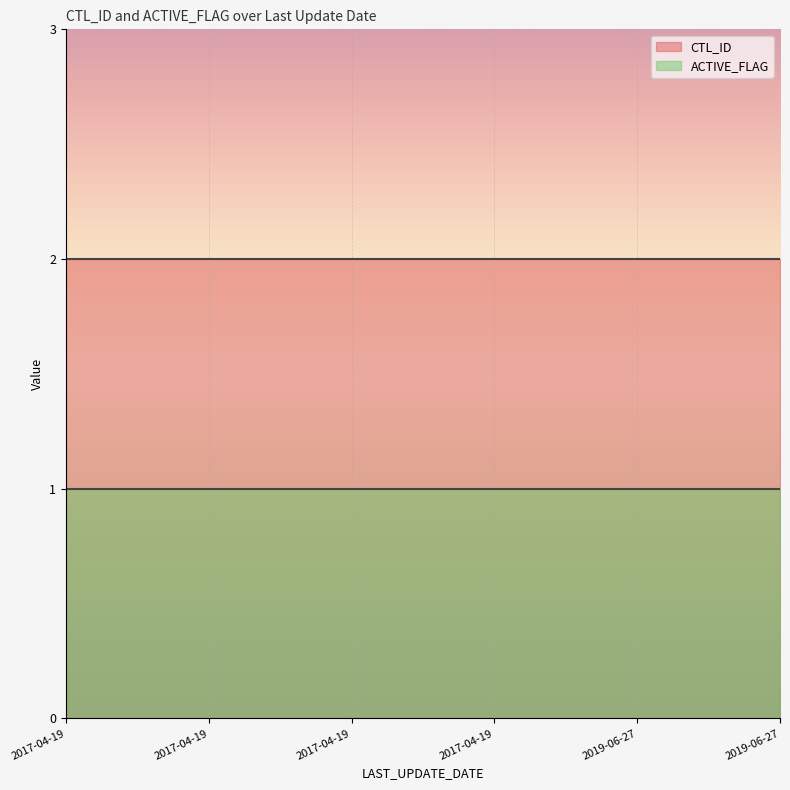

Which has a higher value, 2017-04-19 12:08:14 or 2017-04-19 12:07:40?

2017-04-19 12:08:14